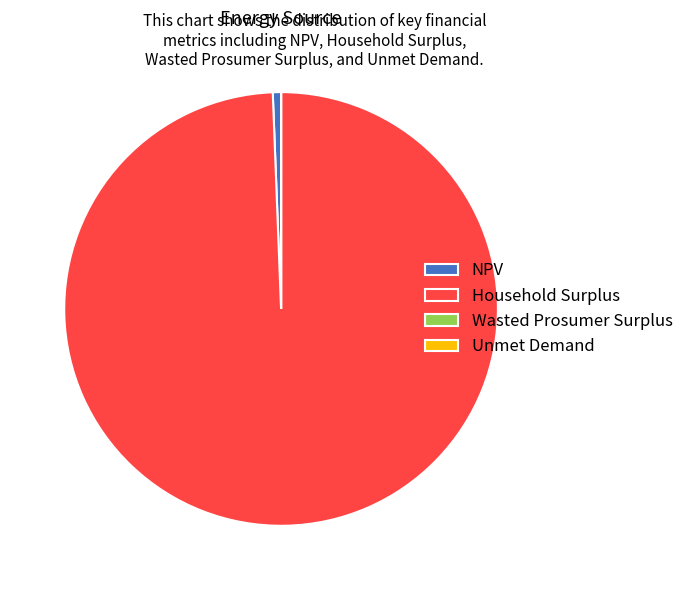

What is the largest slice in the pie chart?

Household Surplus